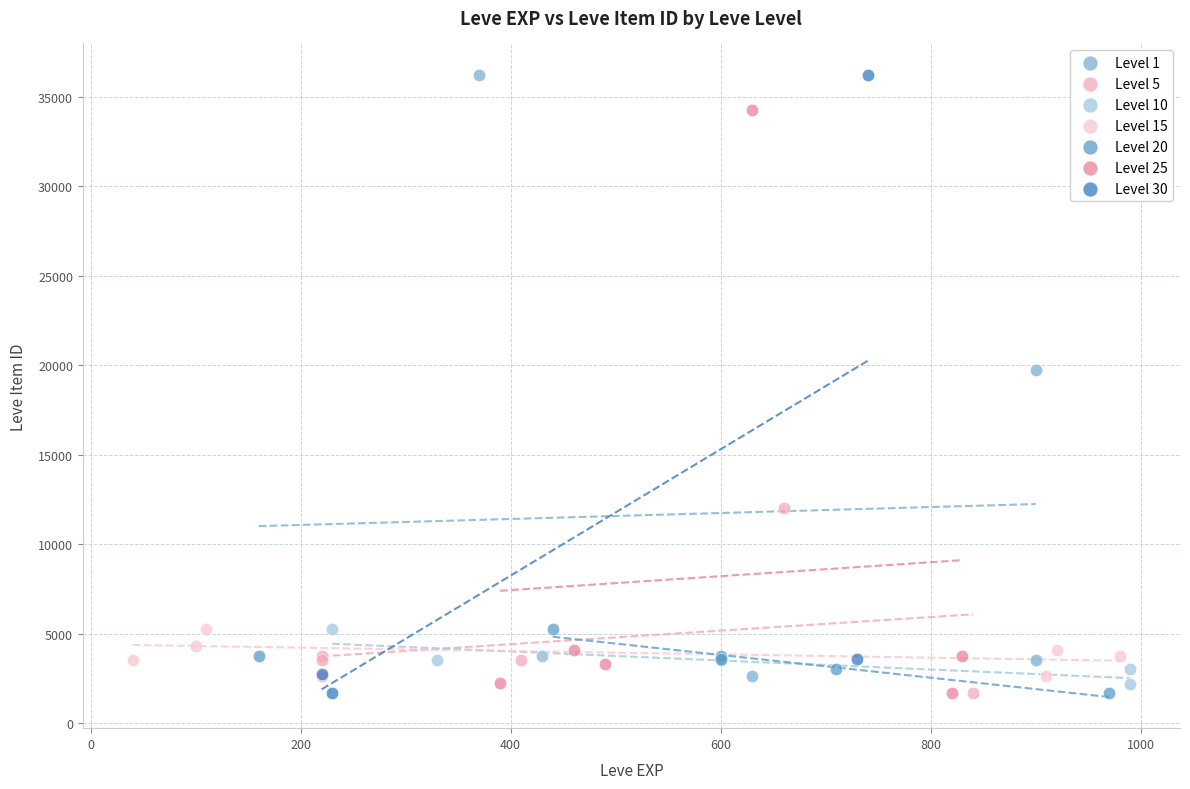

What are all the series names shown in the legend?

Level 1, Level 5, Level 10, Level 15, Level 20, Level 25, Level 30